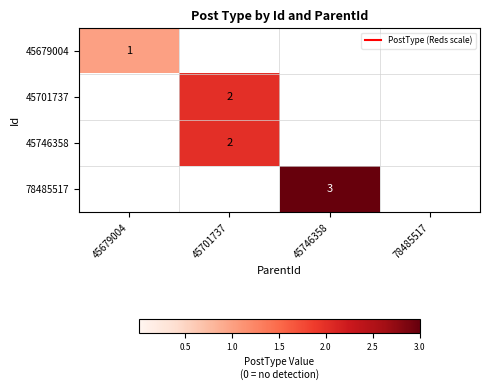

The 45746358 series shows 1 at 78485517. True or false?

False